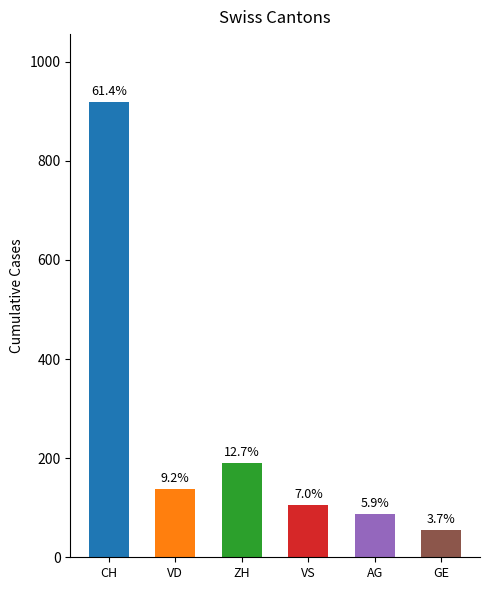

What is the label of the 2nd bar from the right?

AG